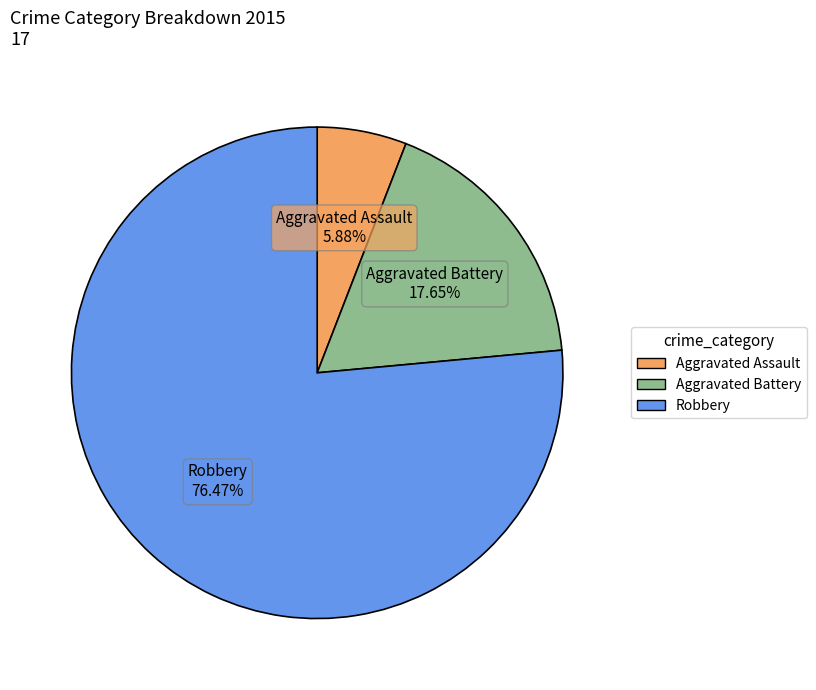

What percentage is the Robbery slice, to the nearest percent?

76%